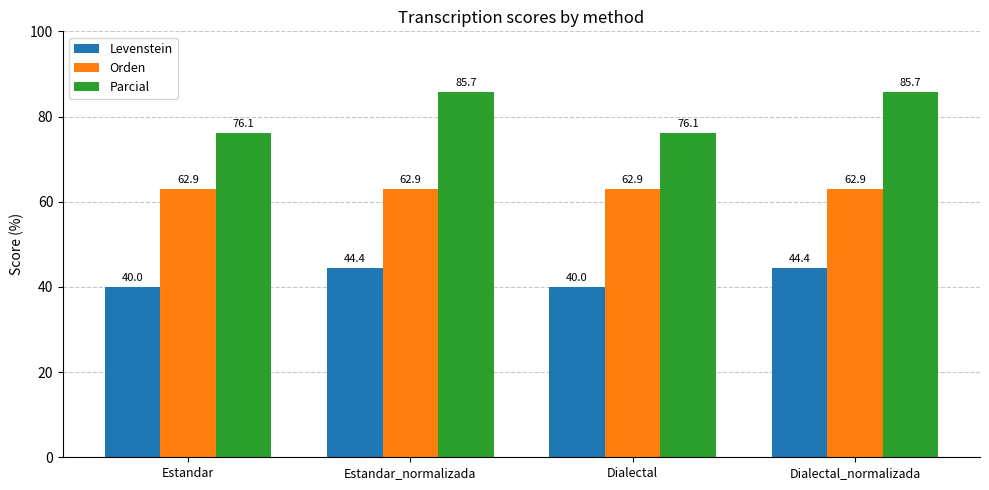

Which series has the largest total across all categories?

Parcial